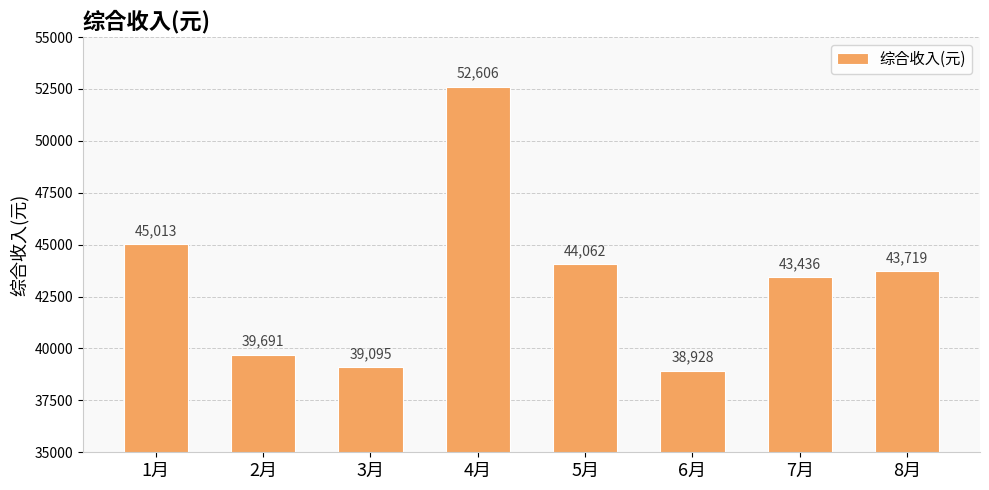

What is the change in value from 1月 to 3月?

-5918.0